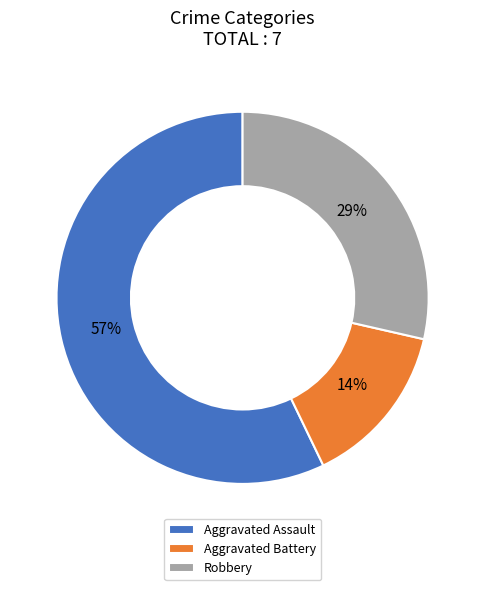

Is it true that Aggravated Battery is 14% of the pie?

True